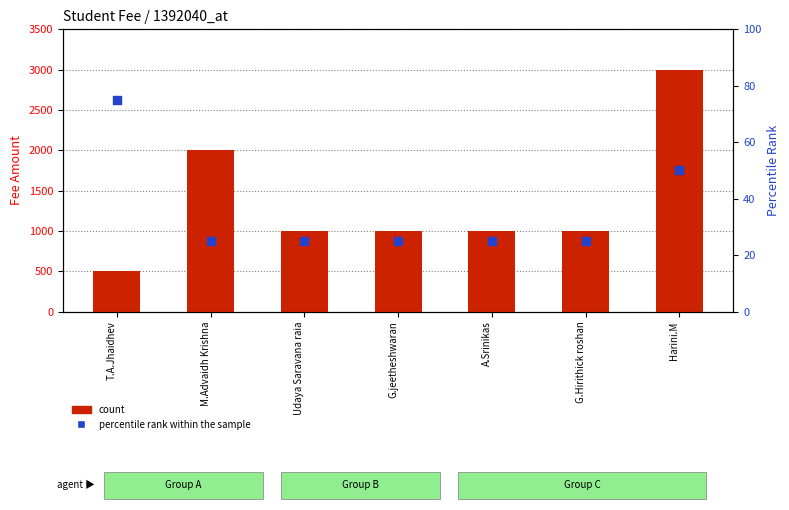

Which series reaches the minimum Y coordinate?

percentile rank within the sample